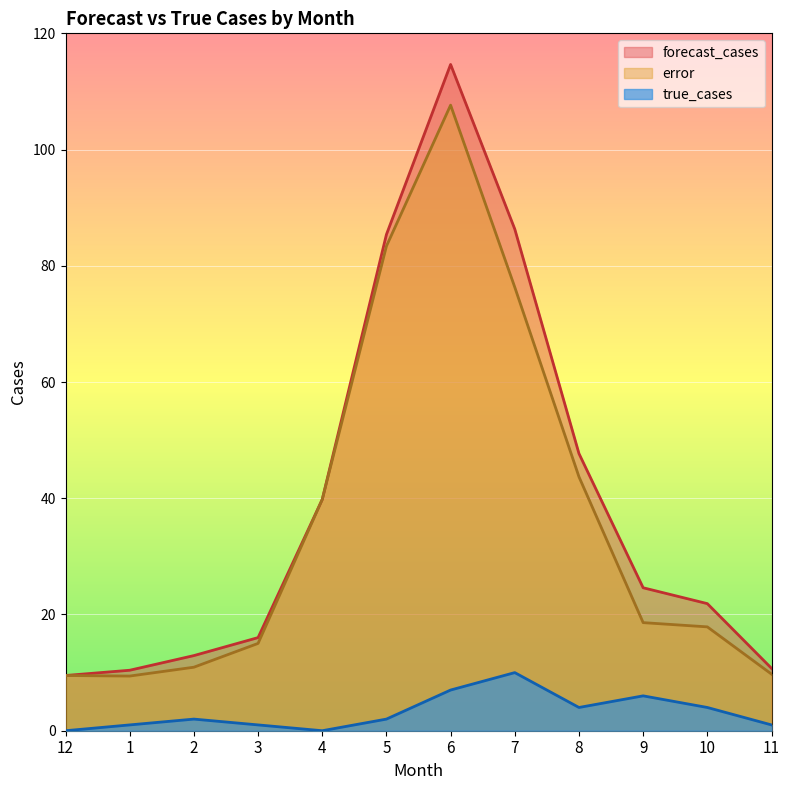

What are all the series names shown in the legend?

forecast_cases, error, true_cases